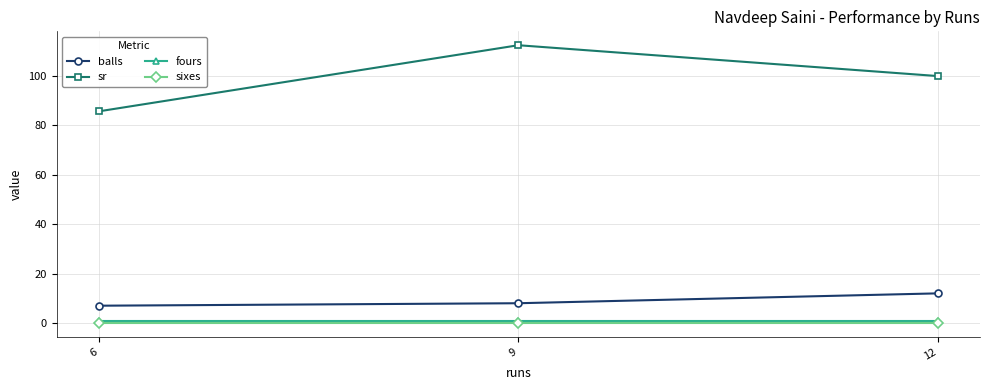

The fours series shows 1.0 at 9. True or false?

True